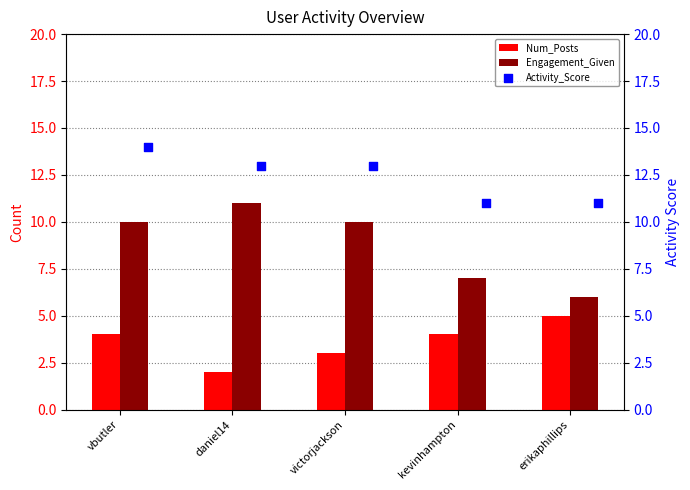

At which label does Num_Posts reach its peak?

erikaphillips